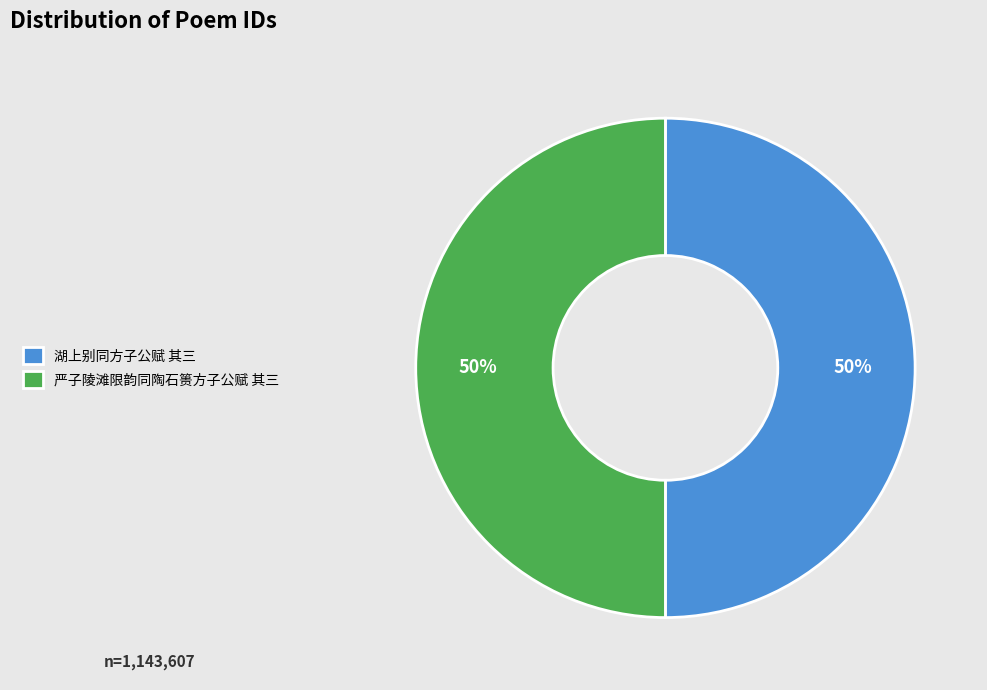

What is the ratio of the value at 严子陵滩限韵同陶石篑方子公赋 其三 to the value at 湖上别同方子公赋 其三?

1.0